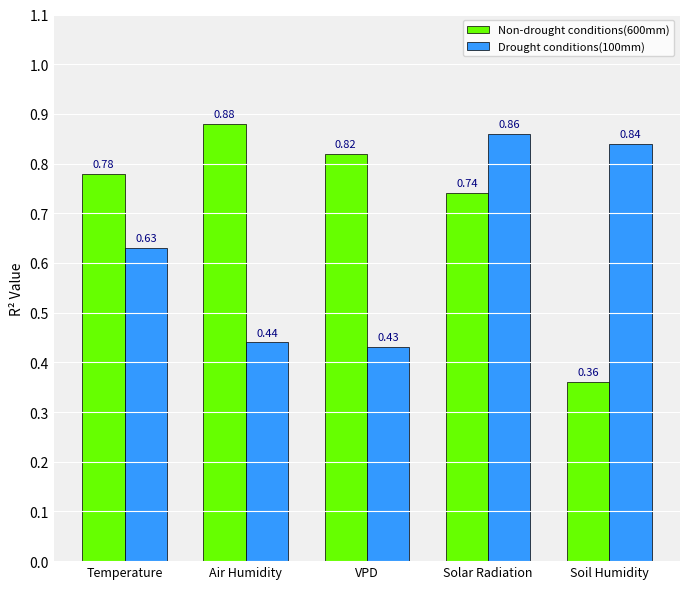

Which category has the highest value in the Non-drought conditions(600mm) series?

Air Humidity